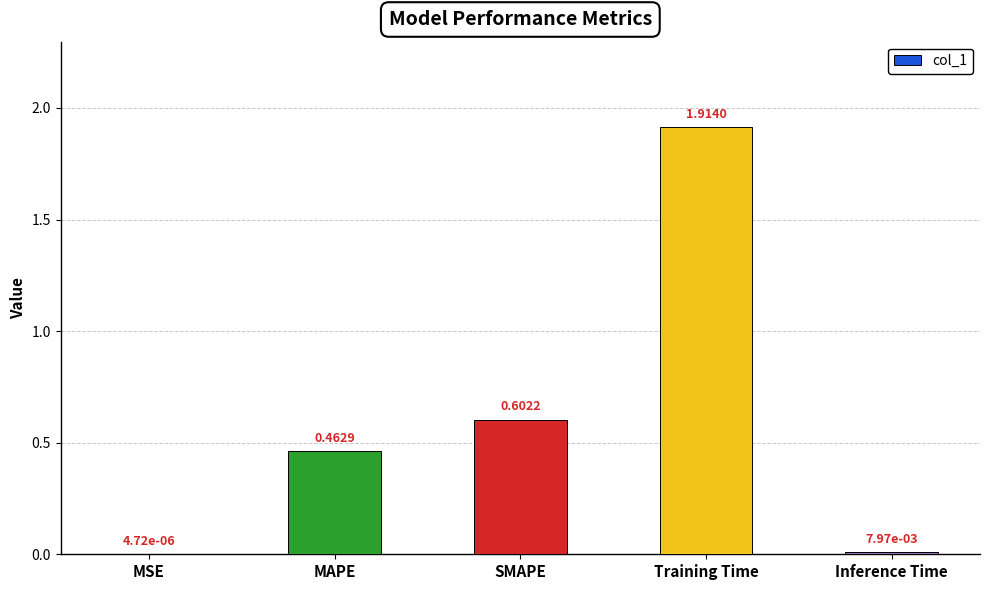

Which category has the highest value across all series?

Training Time